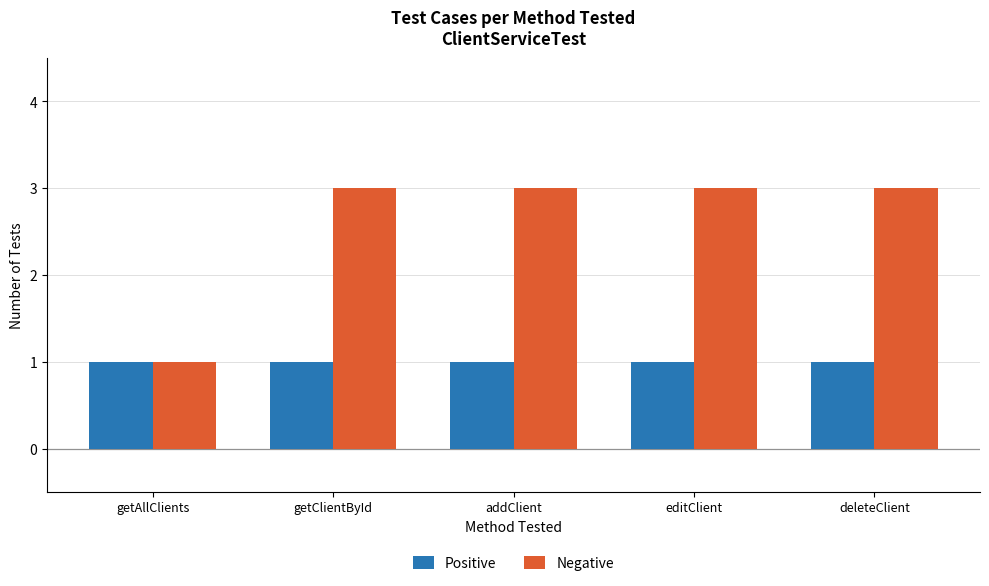

Which series has the largest total across all categories?

Negative